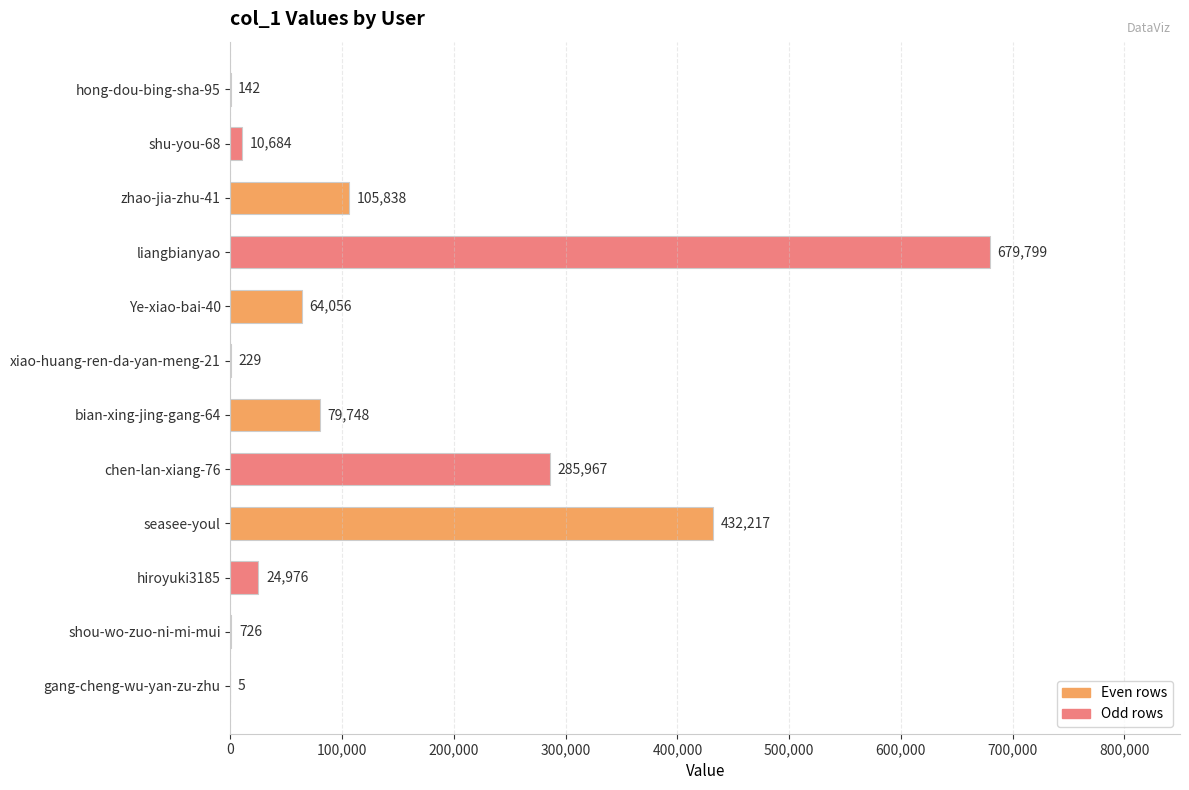

Reading top to bottom, transcribe all the data shown in this chart.

hong-dou-bing-sha-95=142	shu-you-68=10684	zhao-jia-zhu-41=105838	liangbianyao=679799	Ye-xiao-bai-40=64056	xiao-huang-ren-da-yan-meng-21=229	bian-xing-jing-gang-64=79748	chen-lan-xiang-76=285967	seasee-youl=432217	hiroyuki3185=24976	shou-wo-zuo-ni-mi-mui=726	gang-cheng-wu-yan-zu-zhu=5